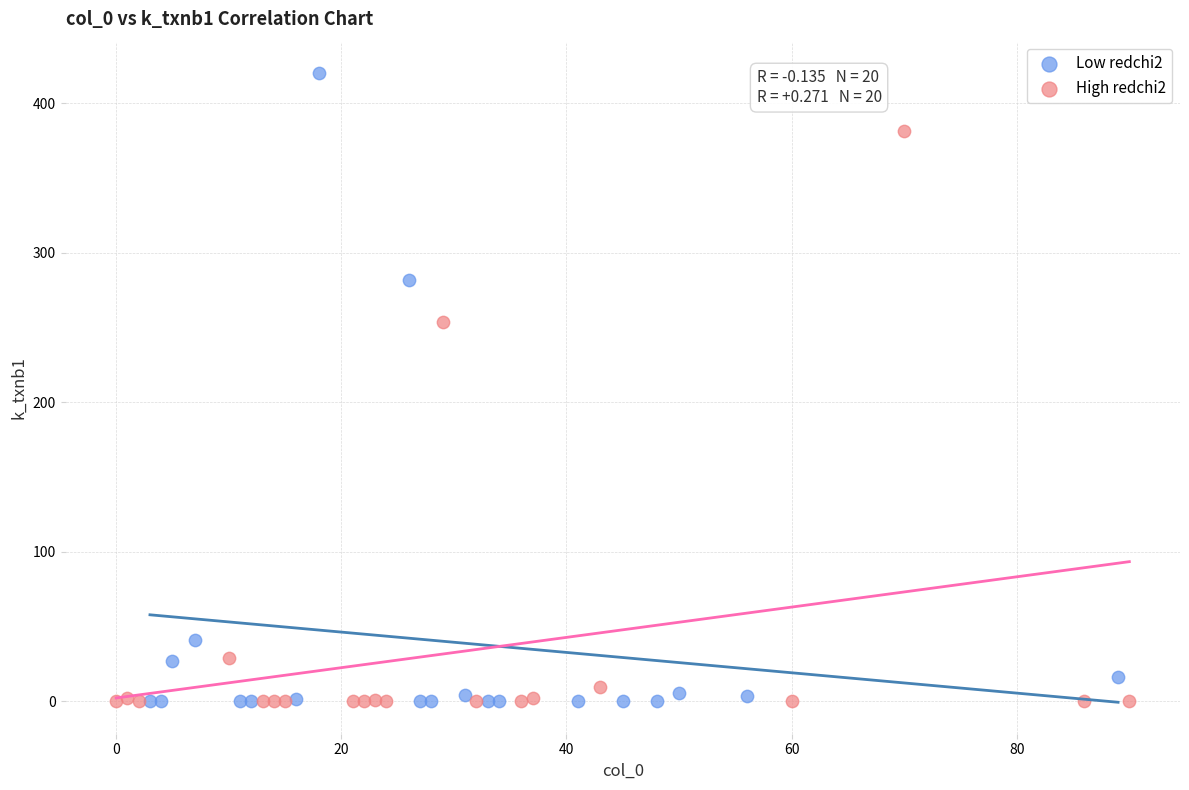

Which series contains the highest Y value?

Low redchi2